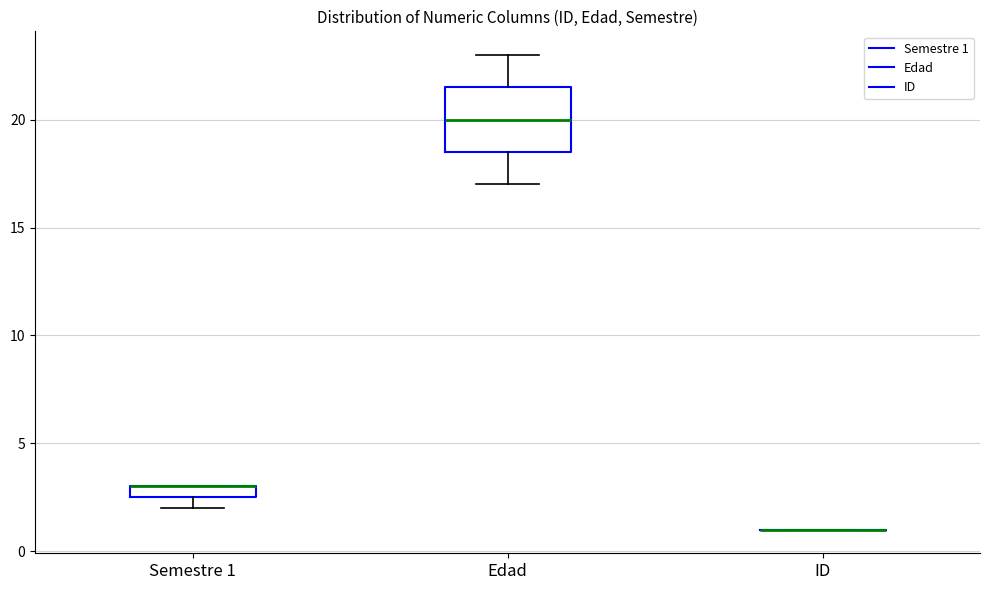

Where is the lower edge of the box for Edad on the y-axis? The values are not printed on the chart, so give them approximately, as read against the axis.

18.5